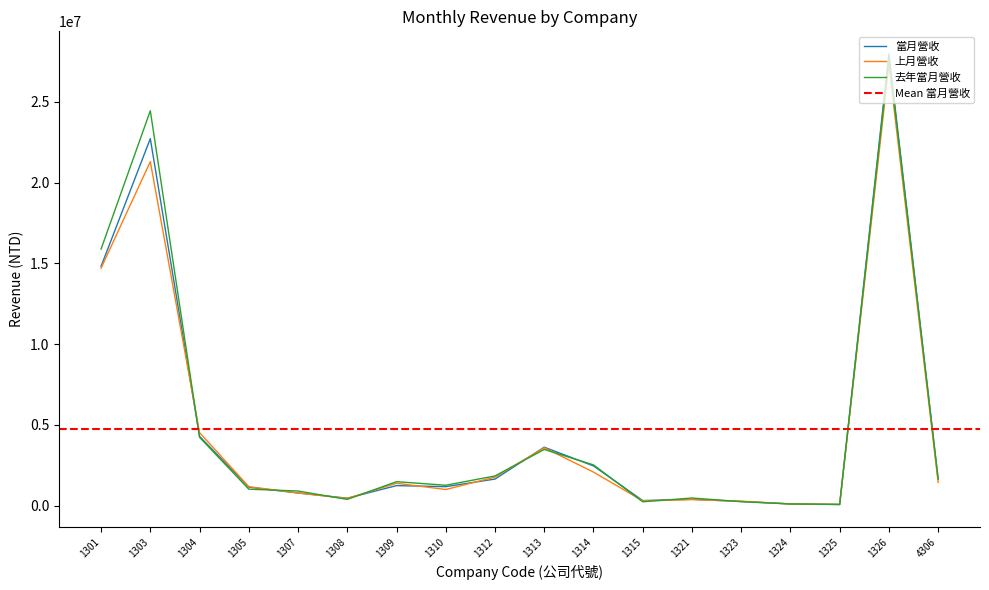

Where is 當月營收 nearest to the value 14021892?

1301